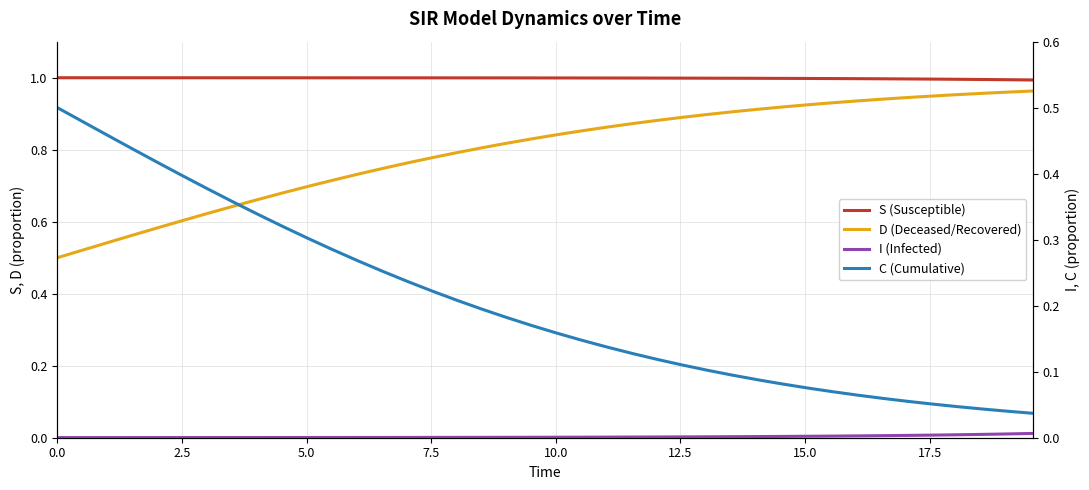

Reading left to right, what are all the values shown in this chart?

S (Susceptible): 1.0	1.0	1.0	1.0	1.0	1.0	1.0	1.0	1.0	1.0	1.0	1.0	1.0	1.0	1.0	1.0	1.0	1.0	1.0	1.0	1.0	1.0	1.0	1.0	1.0	1.0	1.0	1.0	1.0	1.0	1.0	1.0	1.0	1.0	1.0	1.0	1.0	1.0	1.0	1.0
D (Deceased/Recovered): 0.5	0.5	0.5	0.6	0.6	0.6	0.6	0.6	0.7	0.7	0.7	0.7	0.7	0.7	0.8	0.8	0.8	0.8	0.8	0.8	0.8	0.9	0.9	0.9	0.9	0.9	0.9	0.9	0.9	0.9	0.9	0.9	0.9	0.9	0.9	0.9	1.0	1.0	1.0	1.0
I (Infected): 0.0	0.0	0.0	0.0	0.0	0.0	0.0	0.0	0.0	0.0	0.0	0.0	0.0	0.0	0.0	0.0	0.0	0.0	0.0	0.0	0.0	0.0	0.0	0.0	0.0	0.0	0.0	0.0	0.0	0.0	0.0	0.0	0.0	0.0	0.0	0.0	0.0	0.0	0.0	0.0
C (Cumulative): 0.5	0.5	0.5	0.4	0.4	0.4	0.4	0.4	0.3	0.3	0.3	0.3	0.3	0.3	0.2	0.2	0.2	0.2	0.2	0.2	0.2	0.1	0.1	0.1	0.1	0.1	0.1	0.1	0.1	0.1	0.1	0.1	0.1	0.1	0.1	0.1	0.0	0.0	0.0	0.0